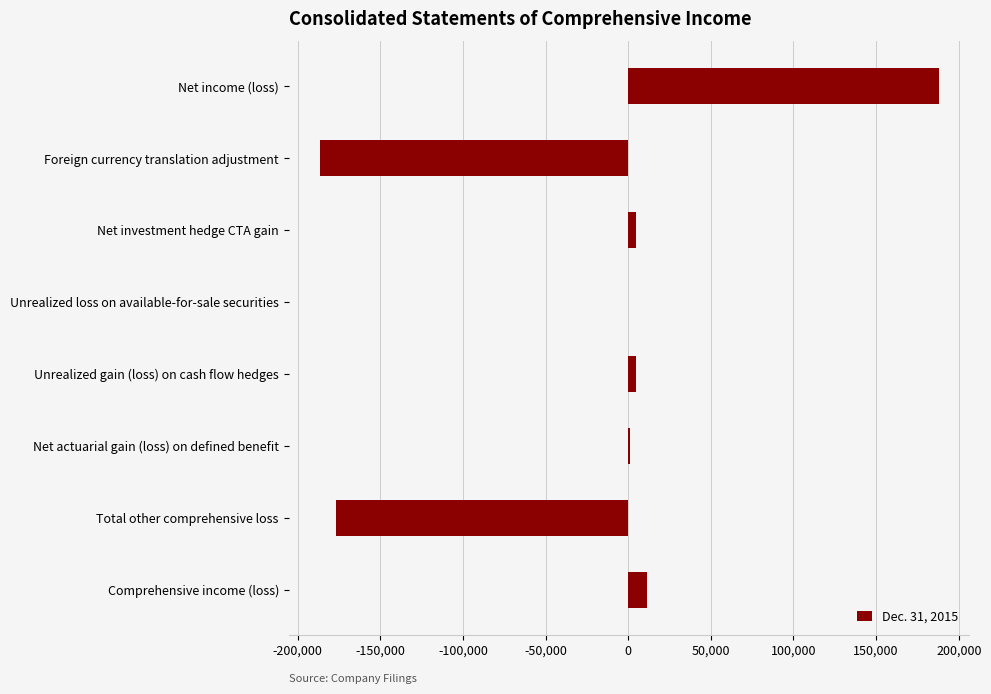

What is the sum of all values?

-154300